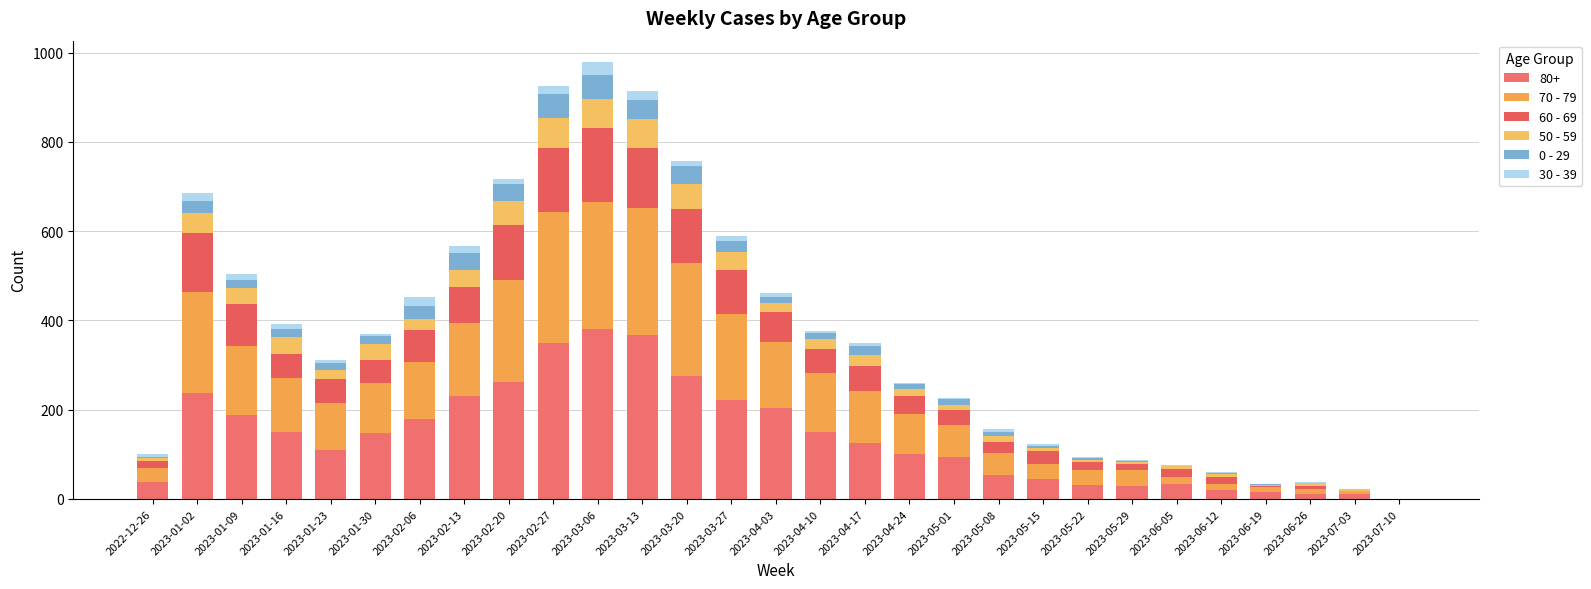

What position from the left is 2023-04-10?

16